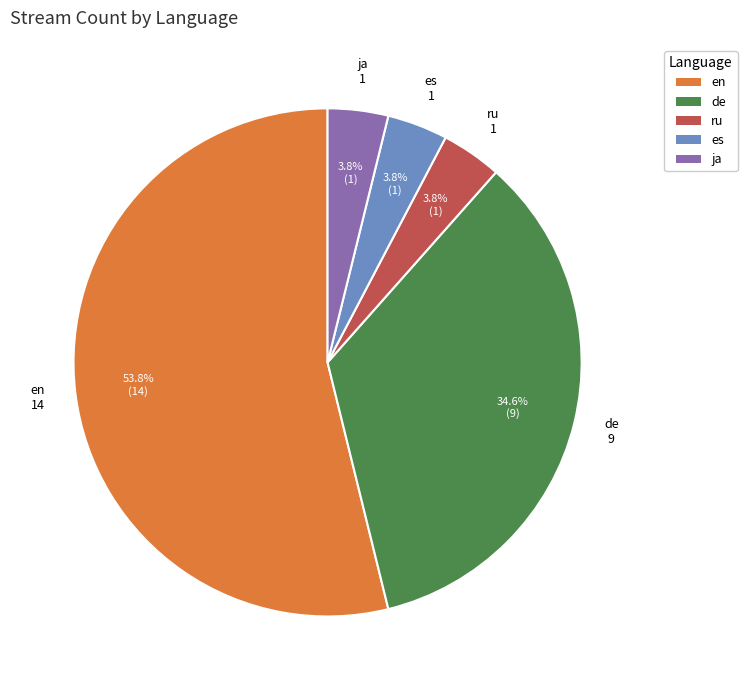

Which slice is the largest?

en